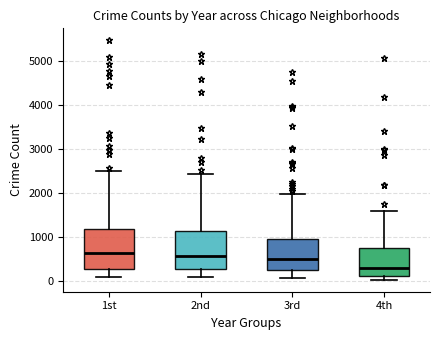

Reading left to right, read every box against the y-axis: the position of its median line, the range the box covers, and the ends of its whiskers. The values are not printed on the chart, so give them approximately, as read against the axis.

1st: median 600, box 300 to 1200, whiskers 100 to 2500
2nd: median 600, box 300 to 1100, whiskers 100 to 2400
3rd: median 500, box 200 to 1000, whiskers 100 to 2000
4th: median 300, box 100 to 800, whiskers 0 to 1600